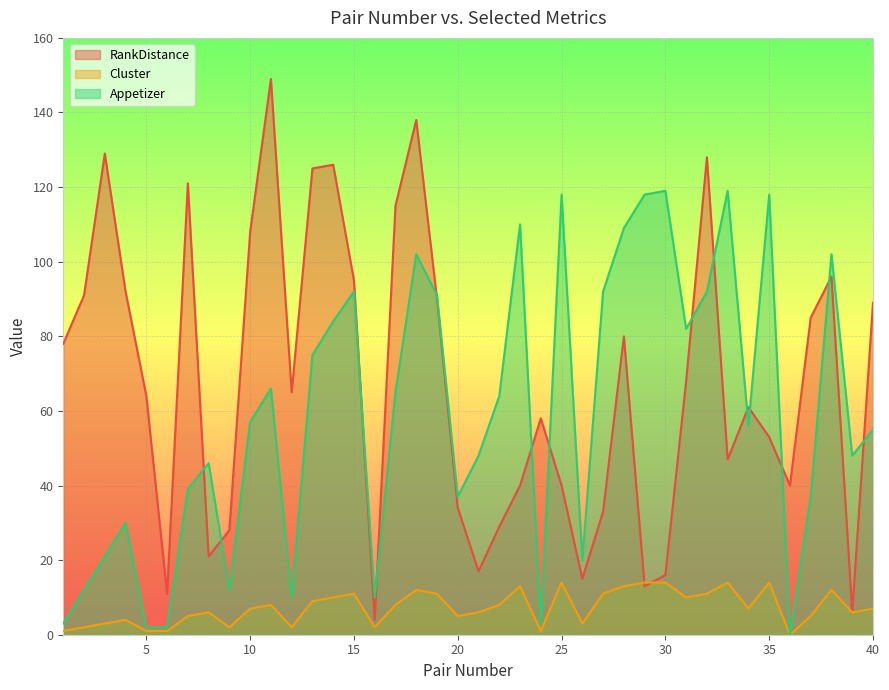

Which series has the widest spread of values?

RankDistance